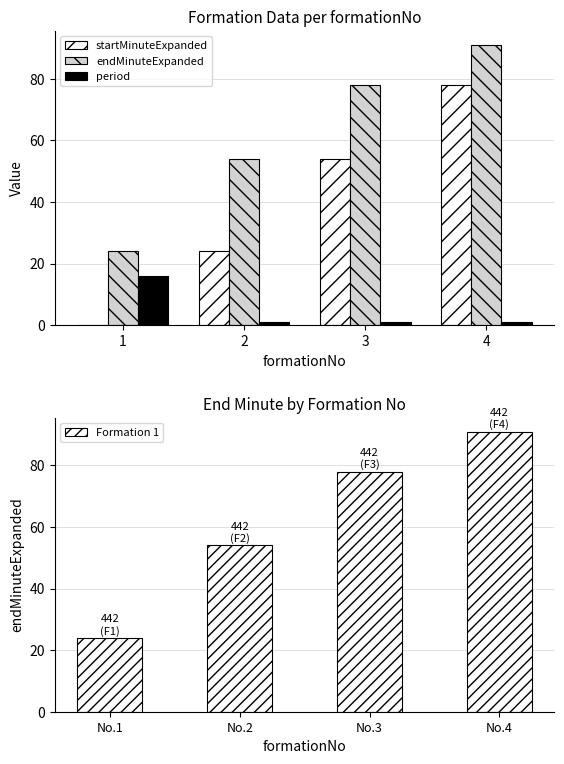

At which label is endMinuteExpanded closest to 57?

2